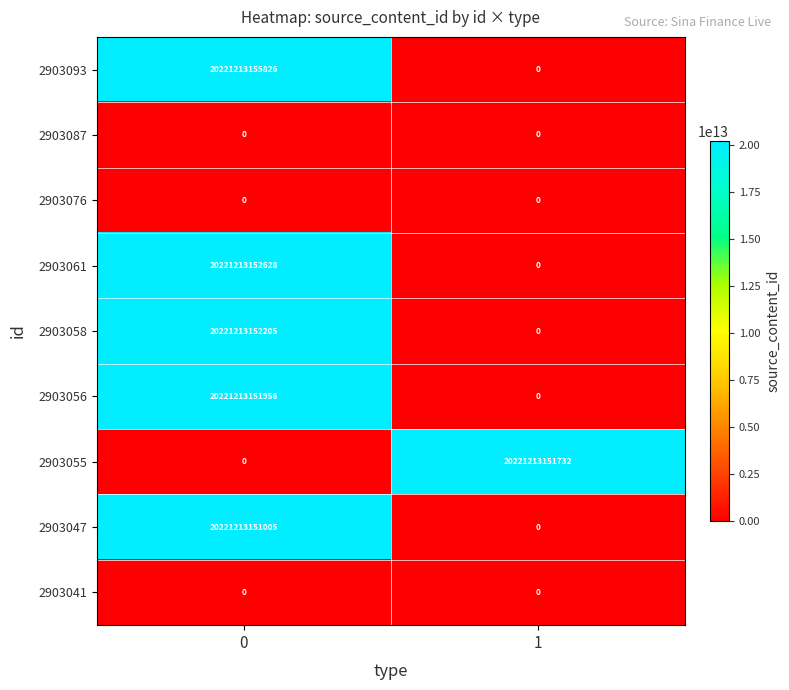

Which series has the widest spread of values?

2903093